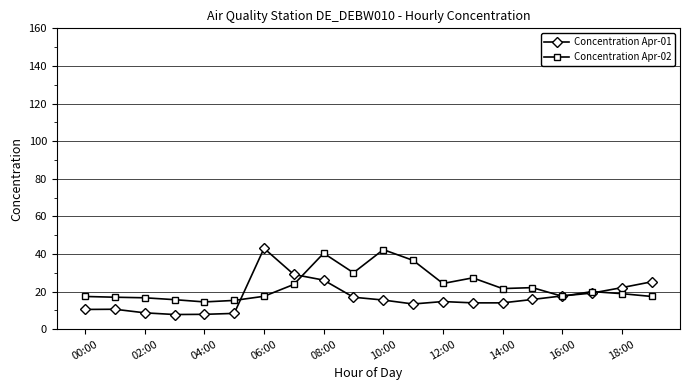

What is the maximum value shown in the chart?

43.0